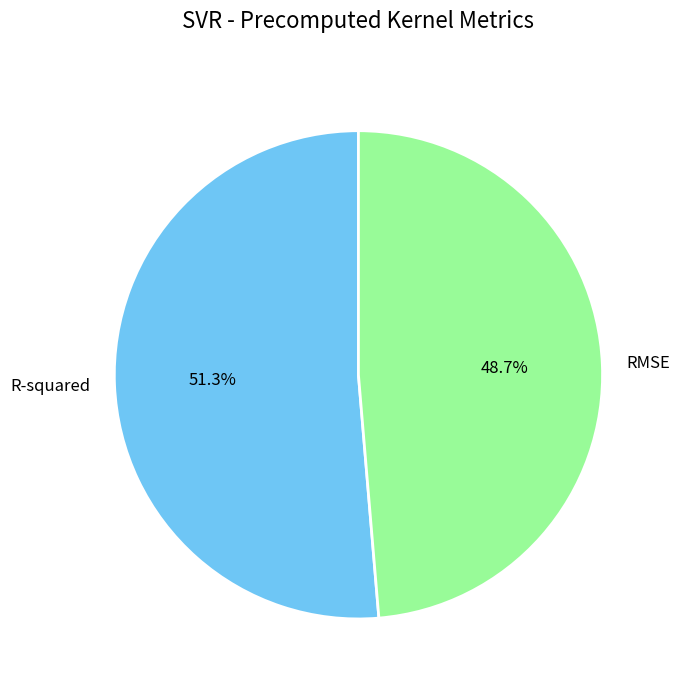

What is the smallest slice in the pie chart?

RMSE